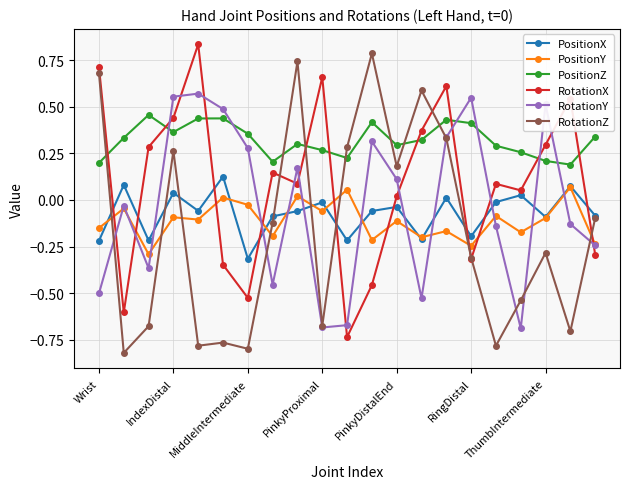

What are all the series names shown in the legend?

PositionX, PositionY, PositionZ, RotationX, RotationY, RotationZ